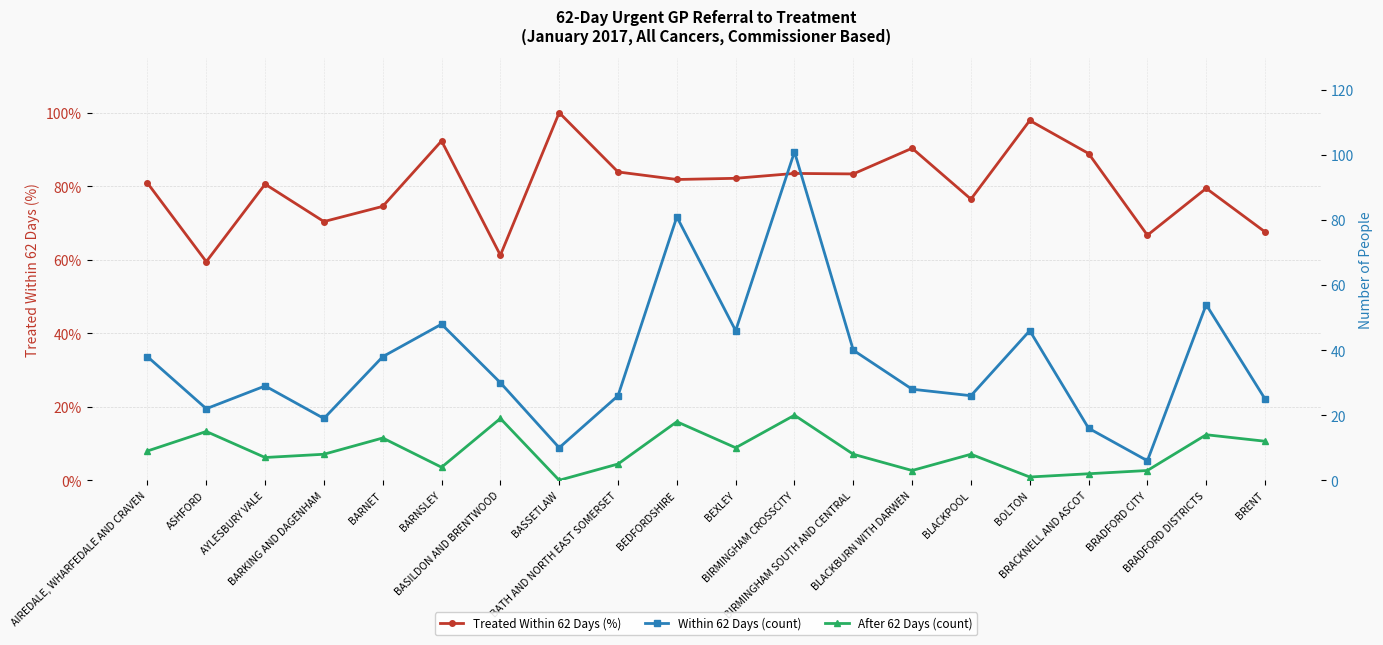

Between BLACKBURN WITH DARWEN and BEXLEY, which is larger?

BLACKBURN WITH DARWEN